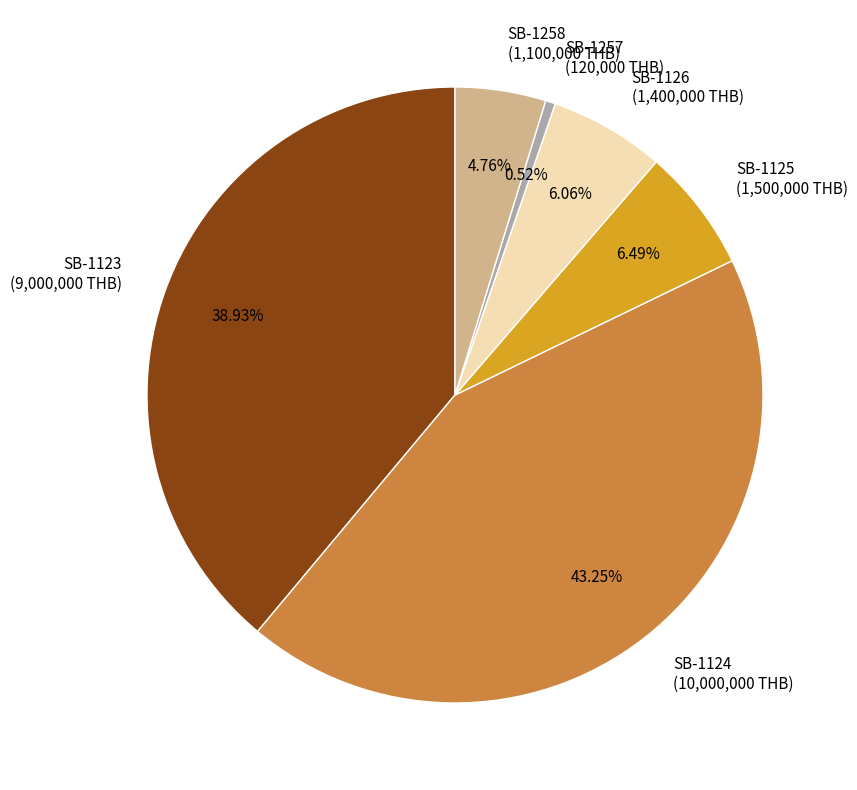

To the nearest percent, what percentage of the pie is SB-1126?

6%